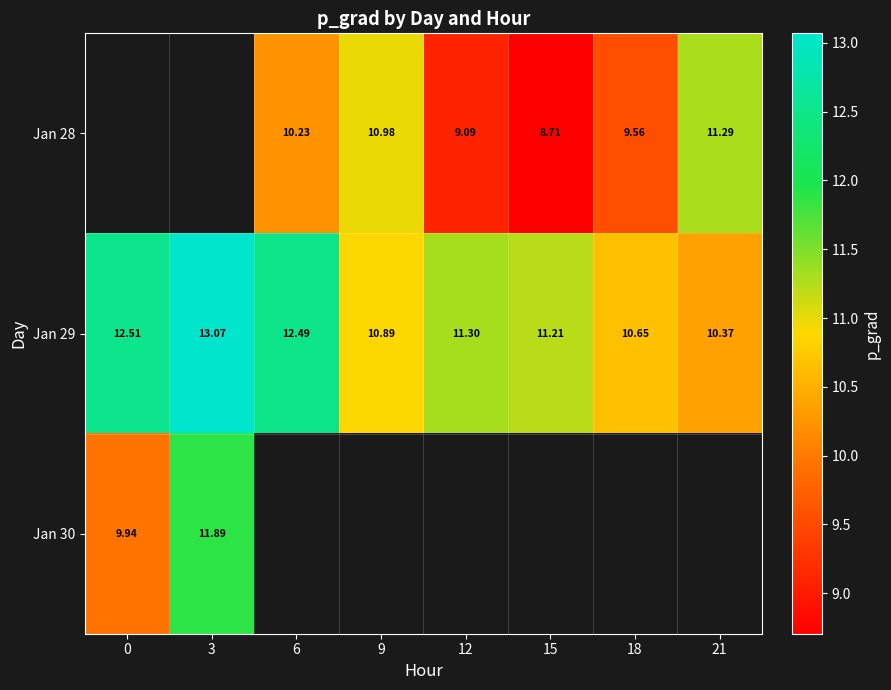

Is the value of Jan 30 at 21 greater than the value of Jan 28 at 21?

No